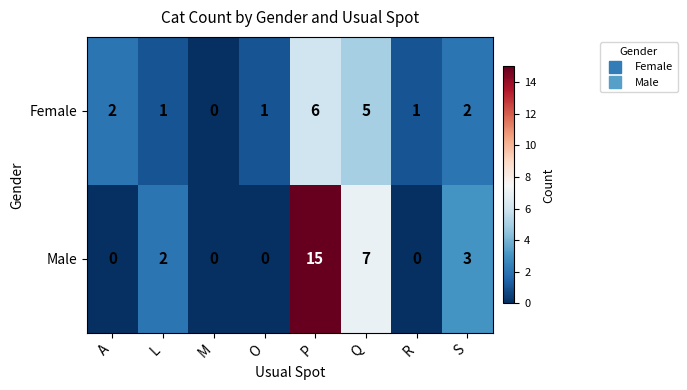

The value of Male at R is -10. True or false?

False